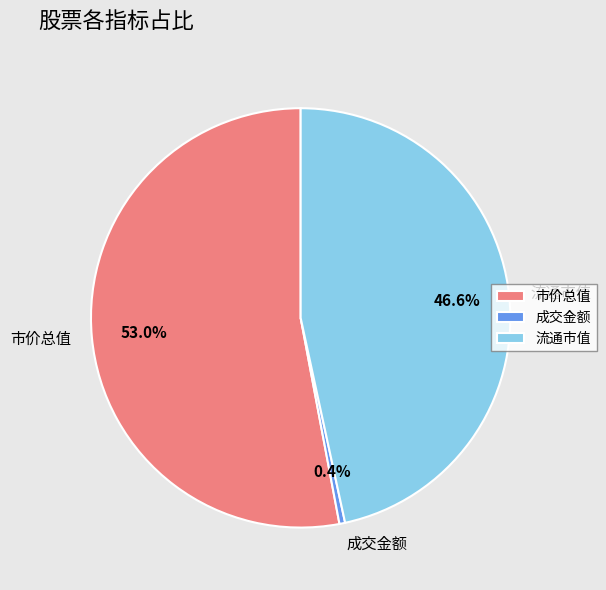

To the nearest percent, what portion does 市价总值 represent?

53%